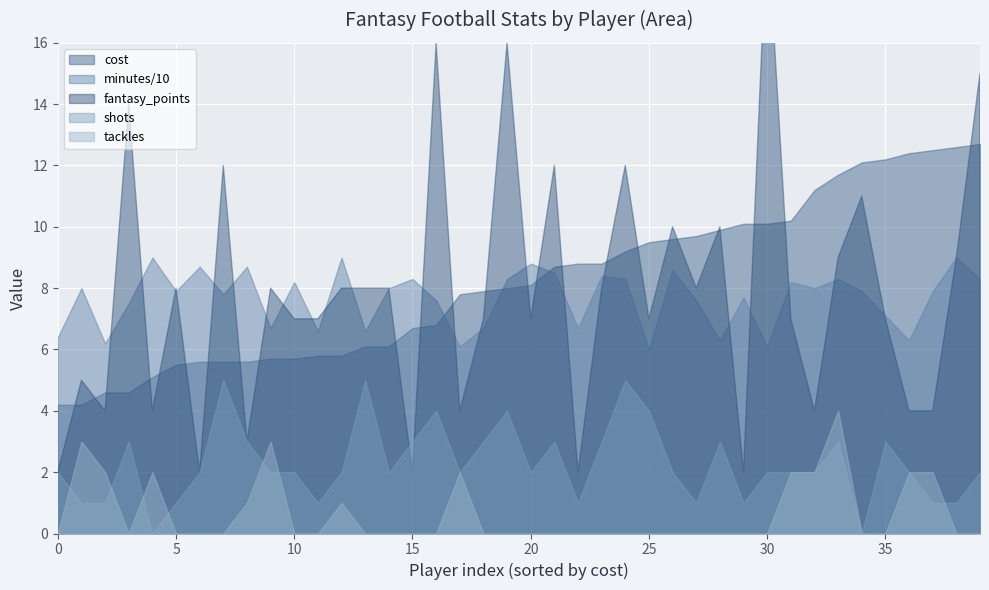

Between which two adjacent categories do tackles and shots first intersect?

1 and 0